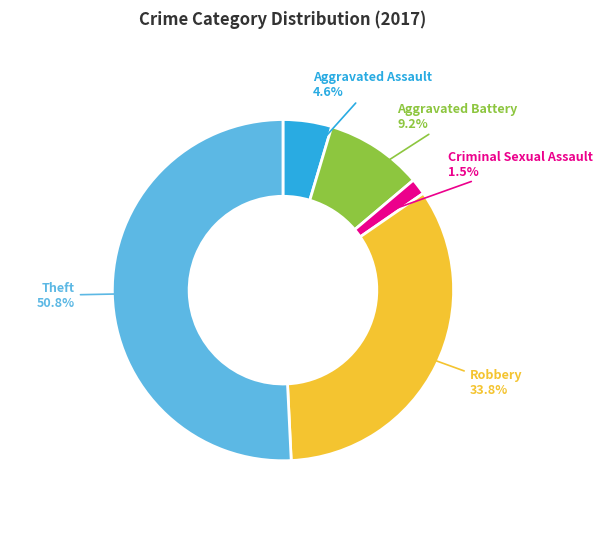

Rank the categories by value from highest to lowest.

Theft, Robbery, Aggravated Battery, Aggravated Assault, Criminal Sexual Assault